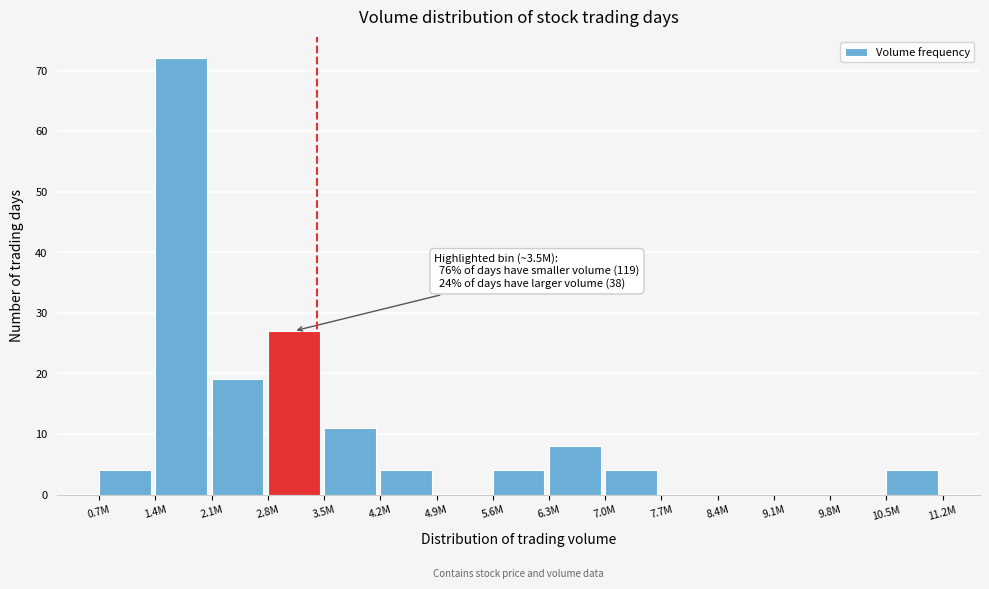

Reading right to left, transcribe all the data shown in this chart.

10.5M=4	9.8M=0	9.1M=0	8.4M=0	7.7M=0	7.0M=4	6.3M=8	5.6M=4	4.9M=0	4.2M=4	3.5M=11	2.8M=27	2.1M=19	1.4M=72	0.7M=4